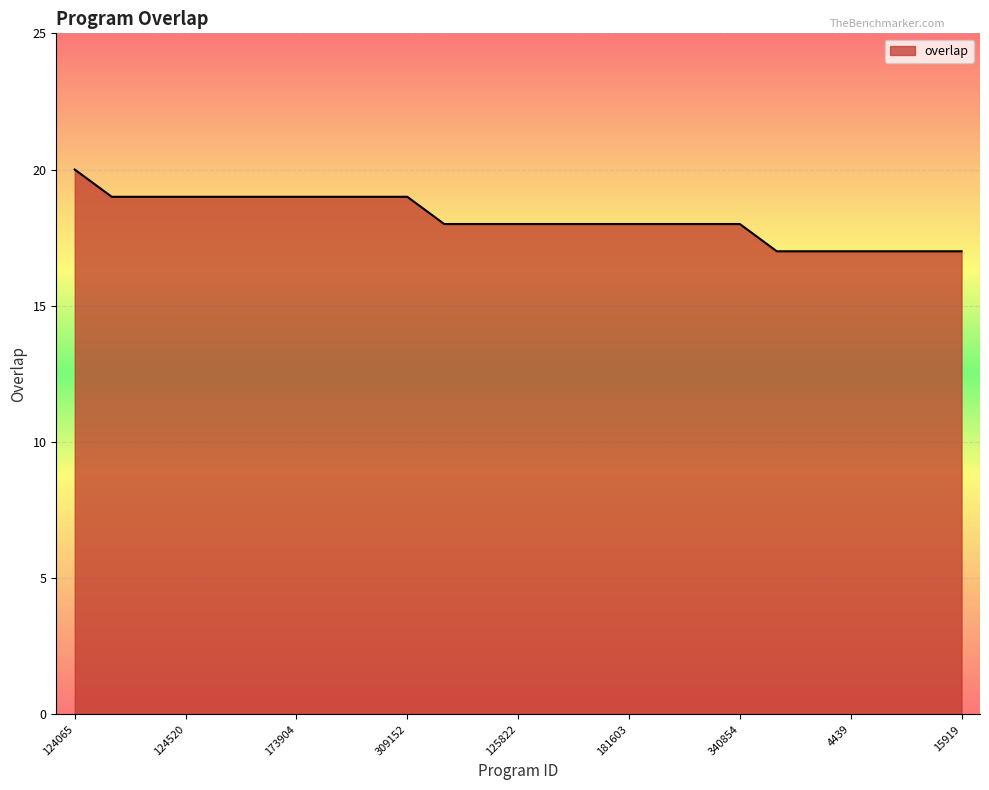

Reading left to right, what are all the values shown in this chart?

20	19	19	19	19	19	19	19	19	19	18	18	18	18	18	18	18	18	18	17	17	17	17	17	17